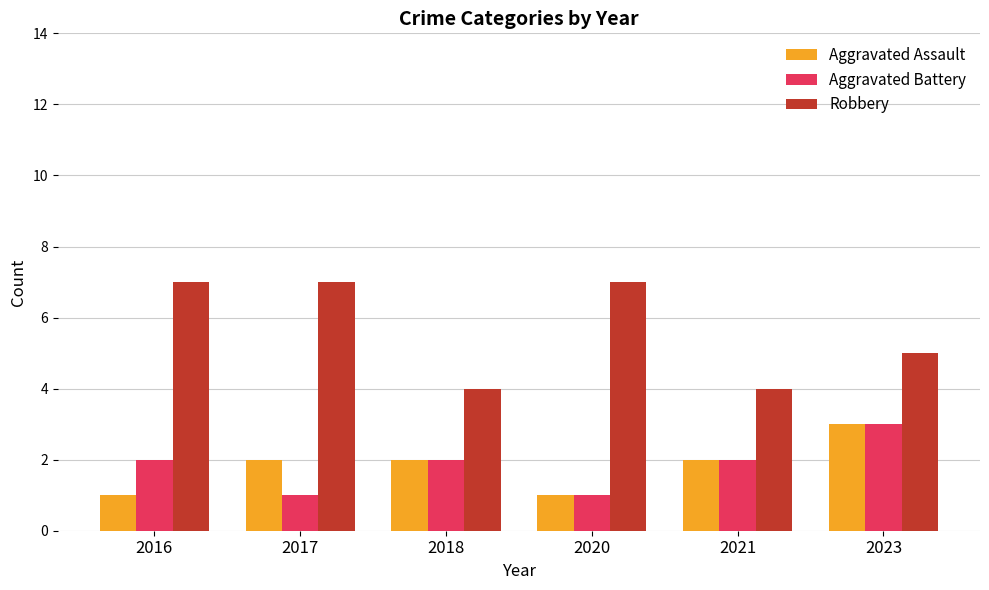

True or false: Robbery has a value of 4 at 2021.

True